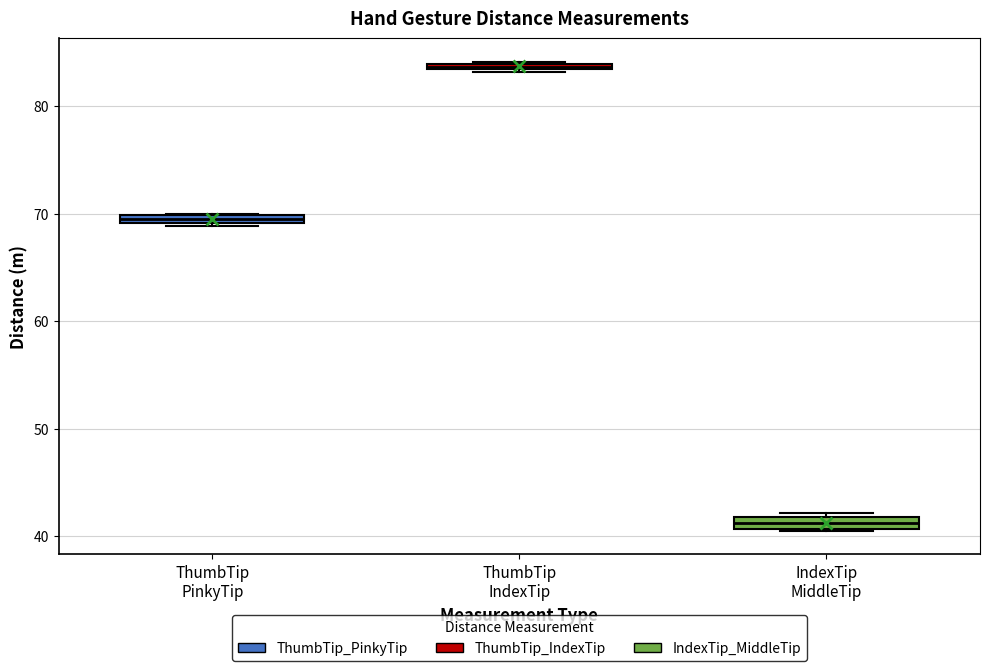

Where is the upper edge of the box for IndexTip MiddleTip on the y-axis? The values are not printed on the chart, so give them approximately, as read against the axis.

42